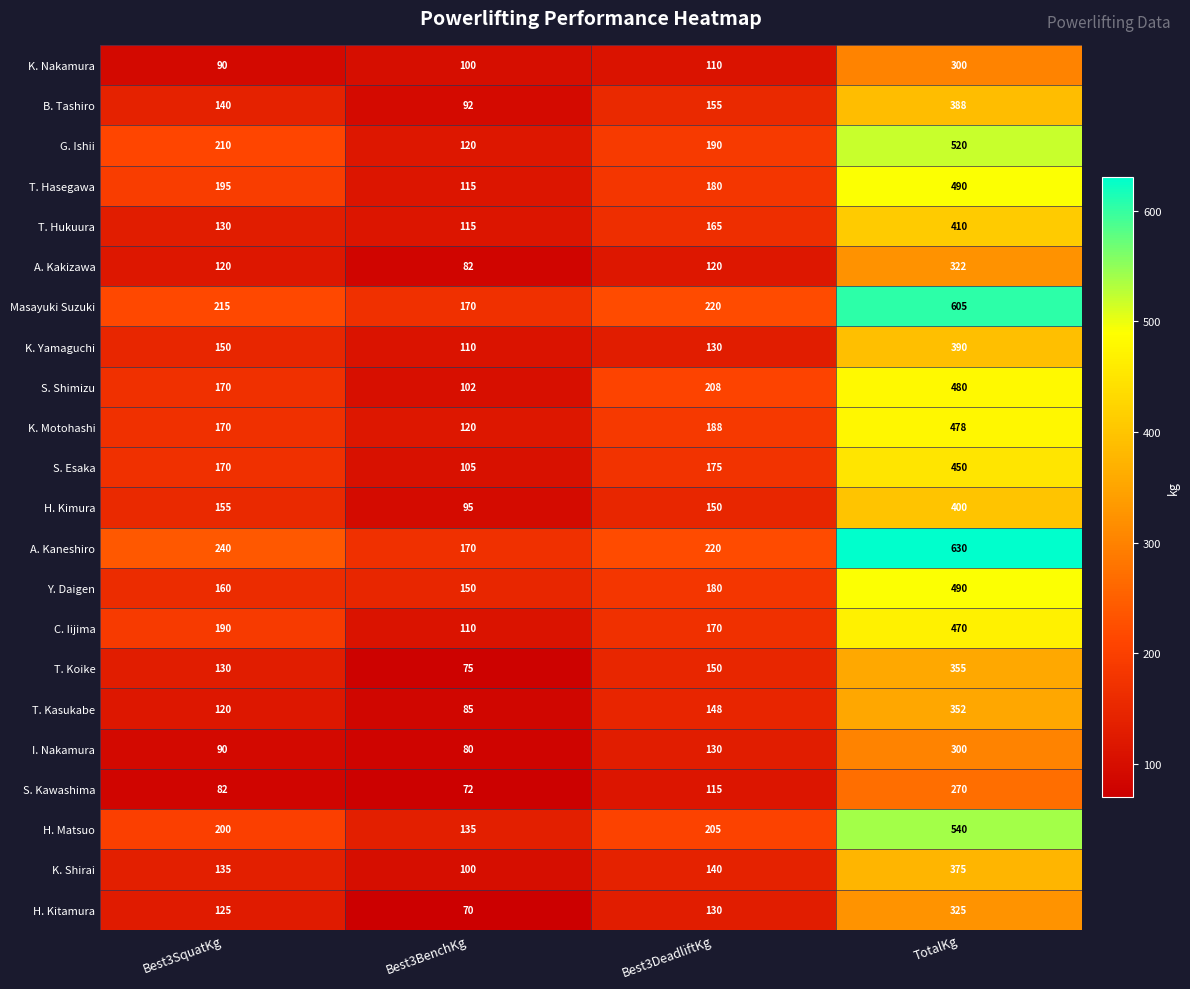

What is the difference between the second highest and minimum values in the S. Kawashima series?

43